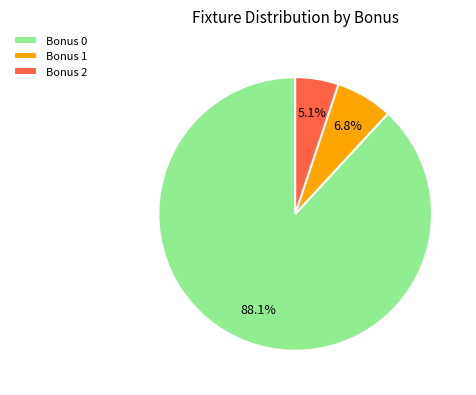

What is the total percentage of Bonus 2 and Bonus 1?

11.9%